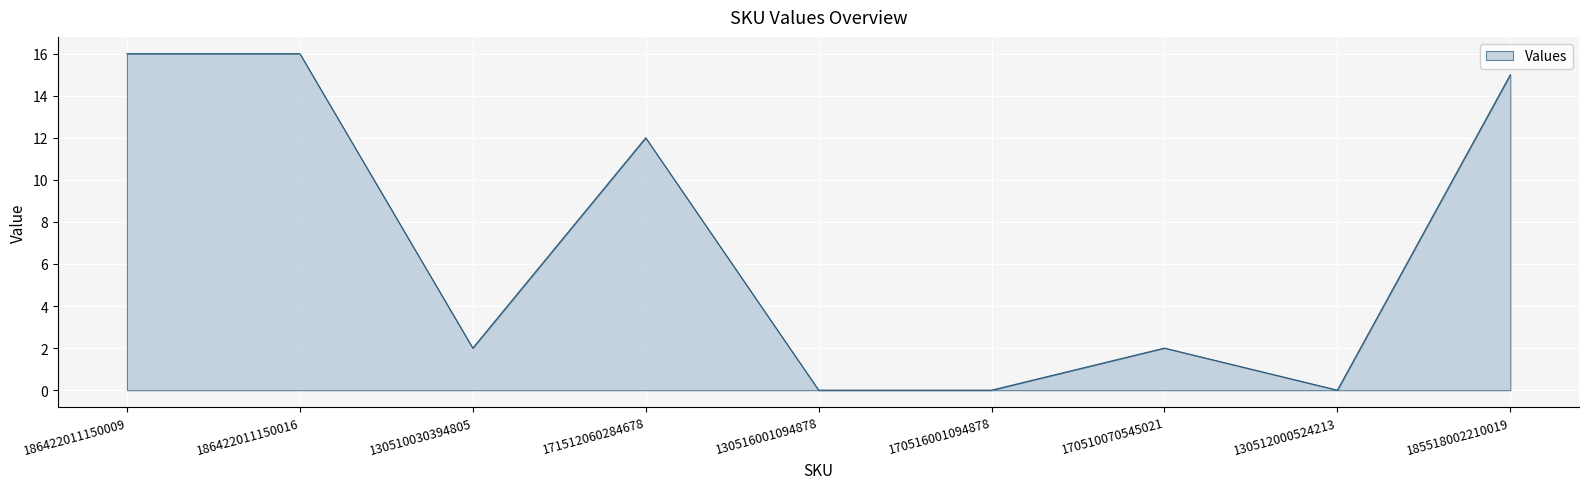

True or false: the data shows 7 at 185518002210019.

False